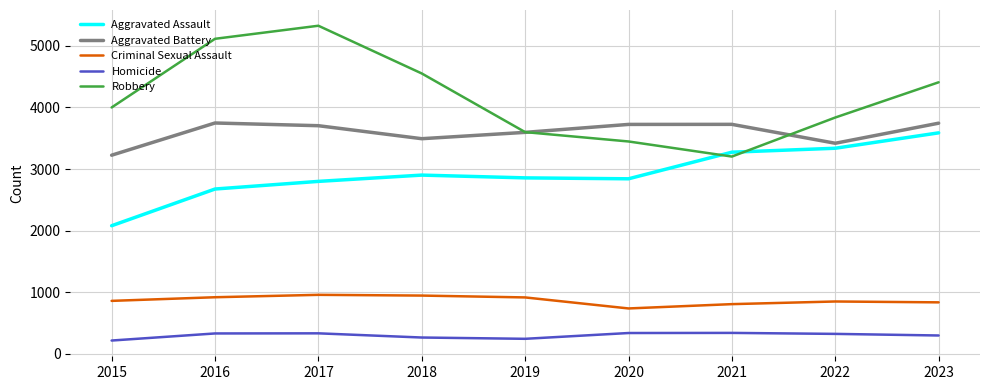

What is the spread (max minus min) of values at 2015?

3784